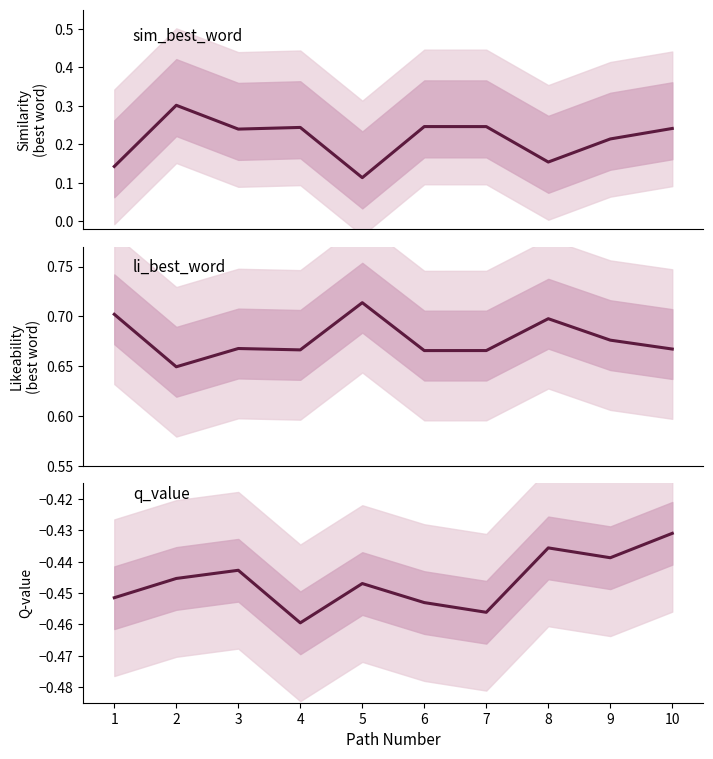

At which category does q_value reach its first local peak?

3